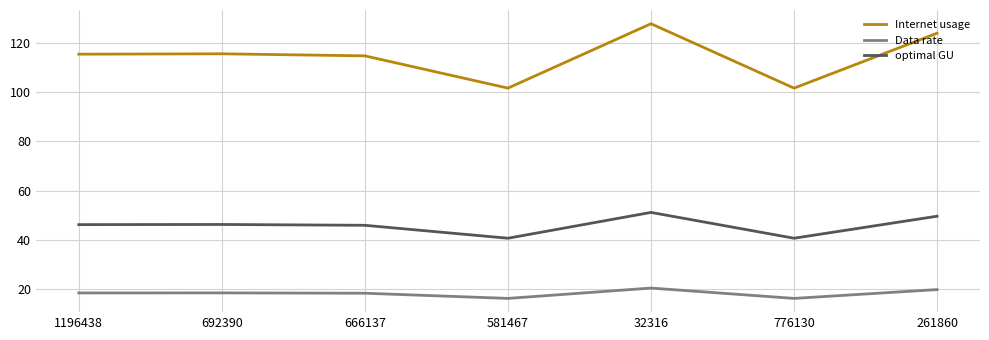

List the series in order of their peak value, lowest first.

Data rate, optimal GU, Internet usage